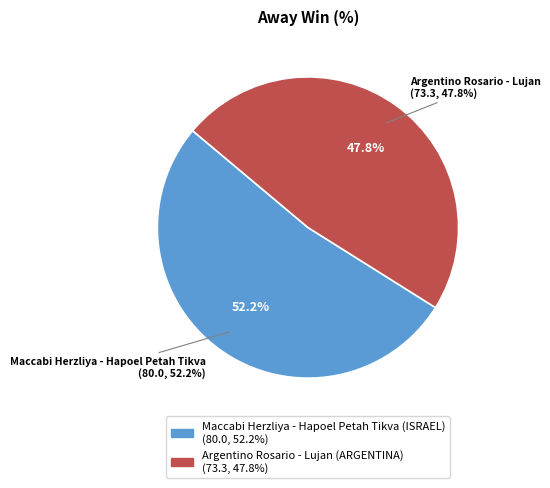

What percentage is NOT represented by Argentino Rosario - Lujan (ARGENTINA)?

52.2%